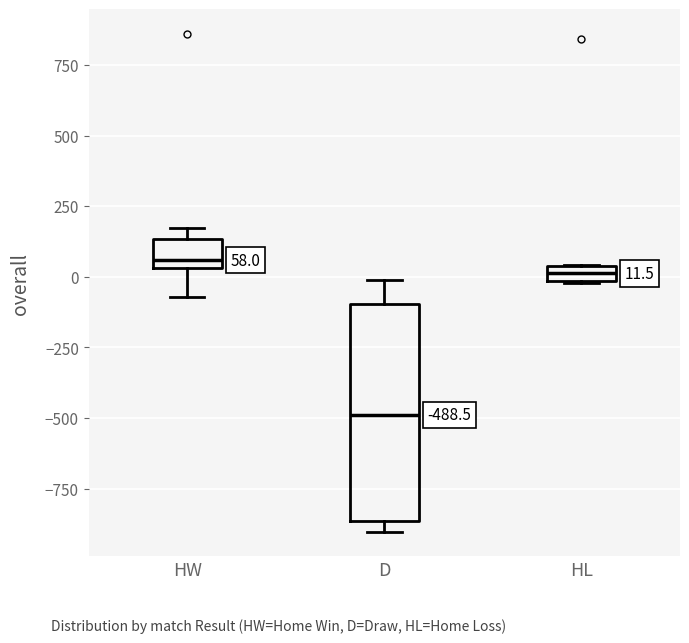

Comparing the boxes themselves (not the whiskers), which one is the tallest?

D